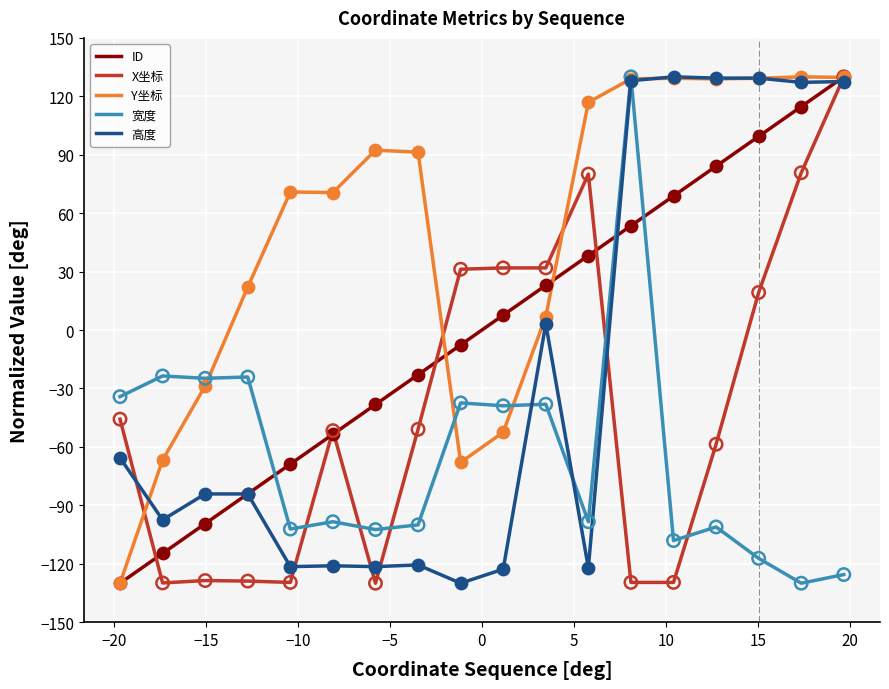

What are all the series names shown in the legend?

ID, X坐标, Y坐标, 宽度, 高度